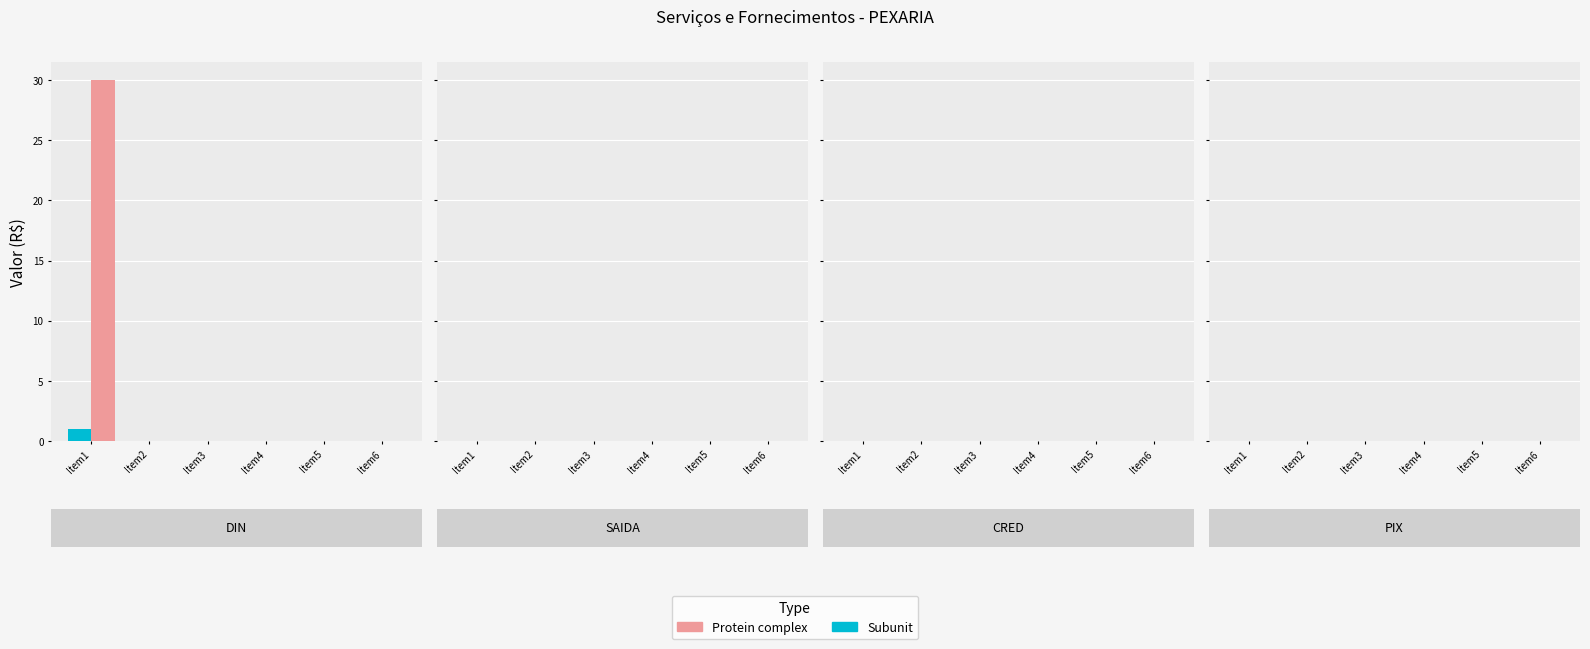

Which series has the largest total across all categories?

Protein complex